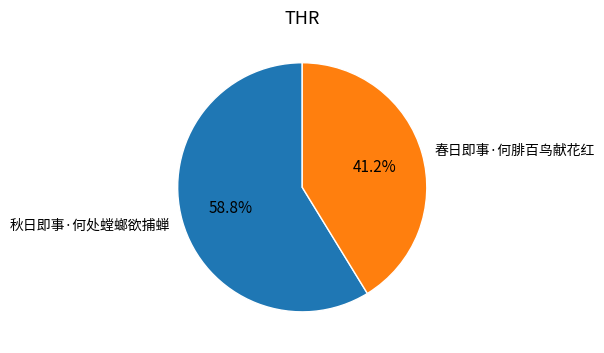

What is the smallest slice in the pie chart?

春日即事·何腓百鸟献花红